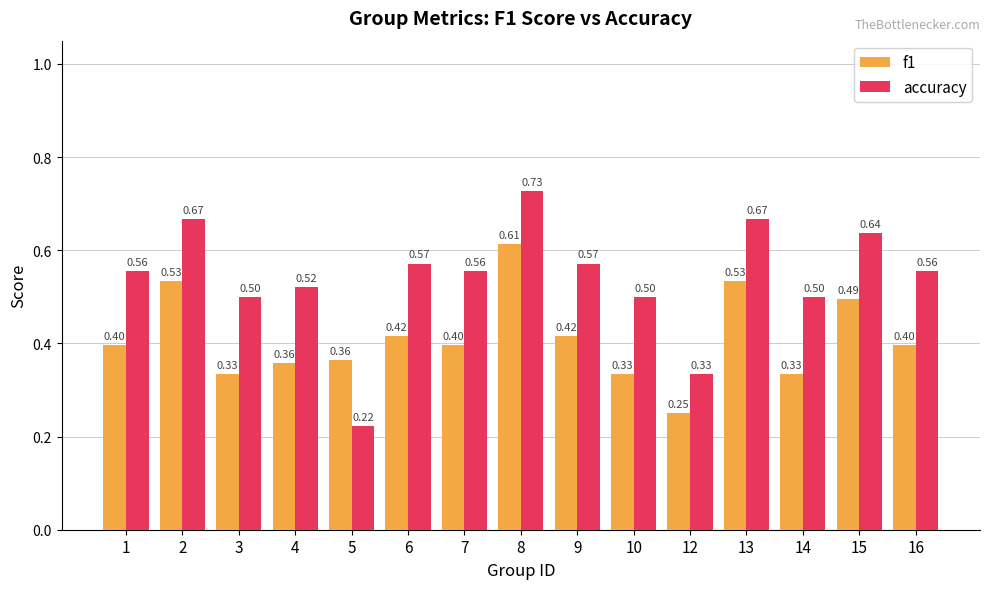

Which category has the highest value in the accuracy series?

8